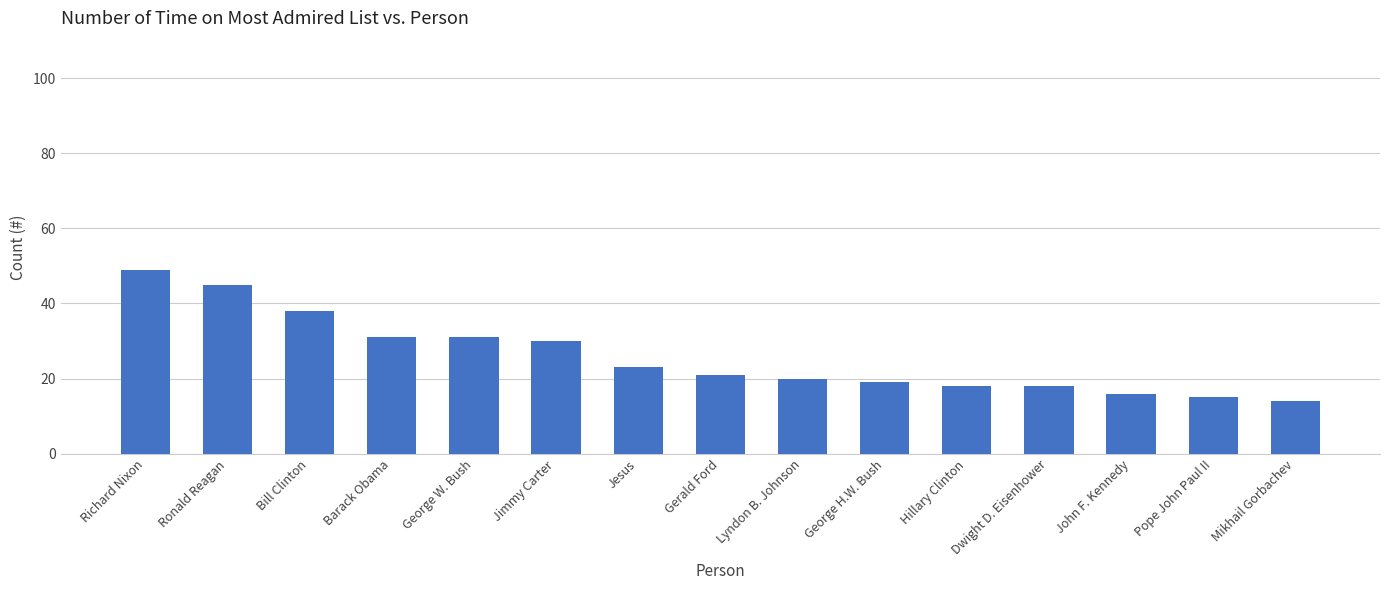

The value at Ronald Reagan is 12. True or false?

False